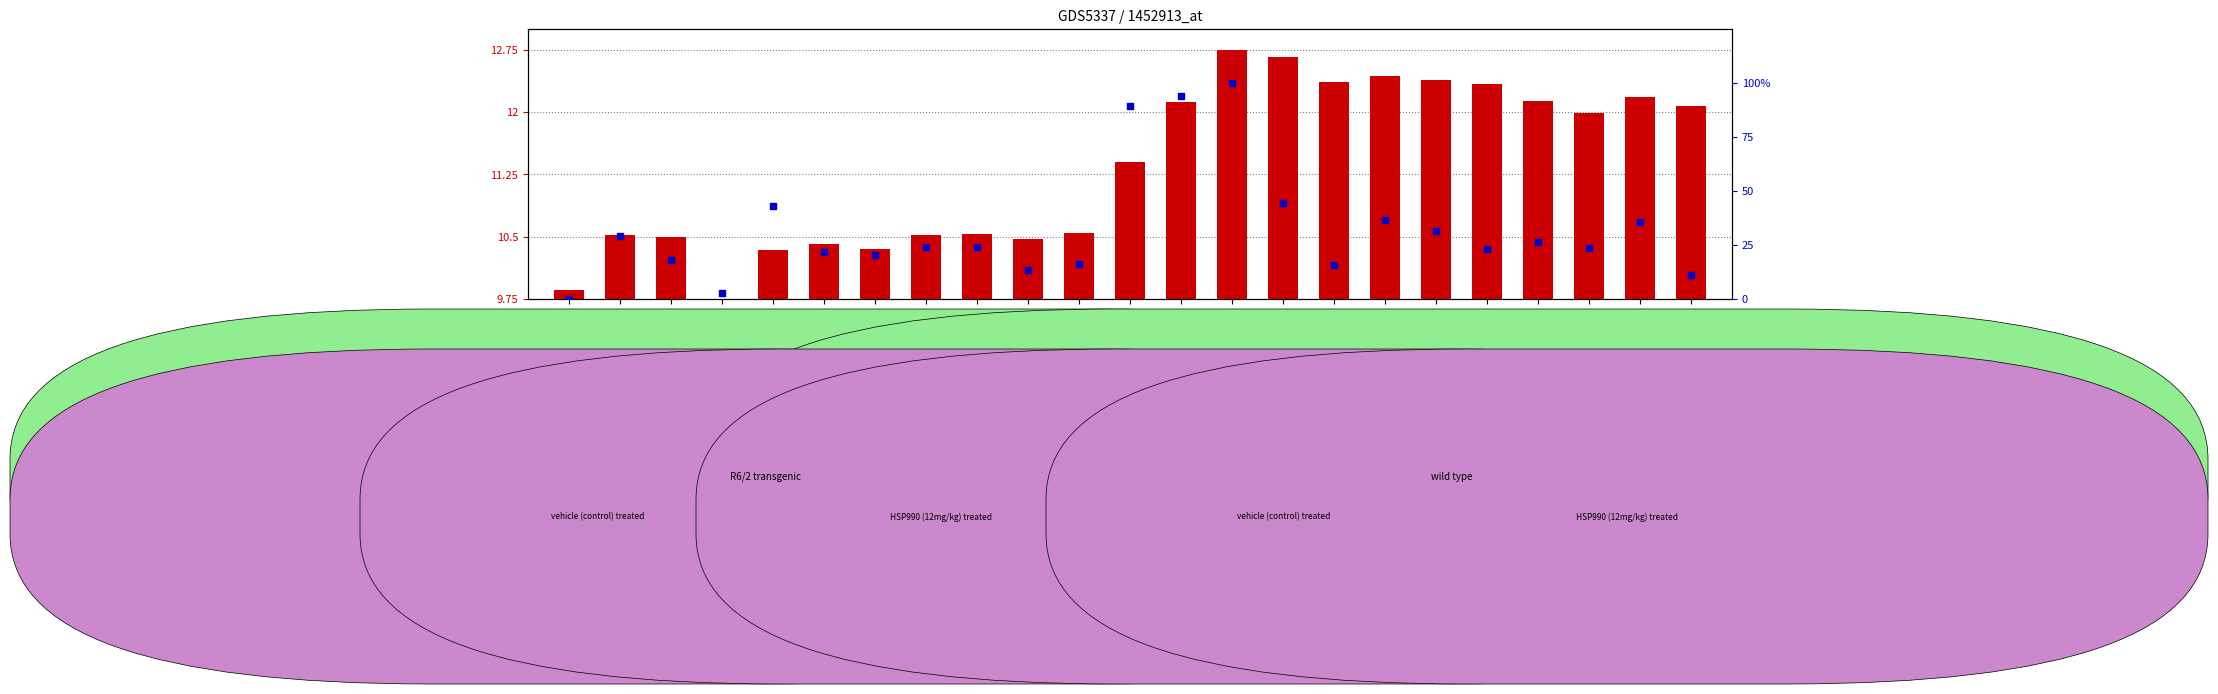

Which series reaches the minimum Y coordinate?

transformed count